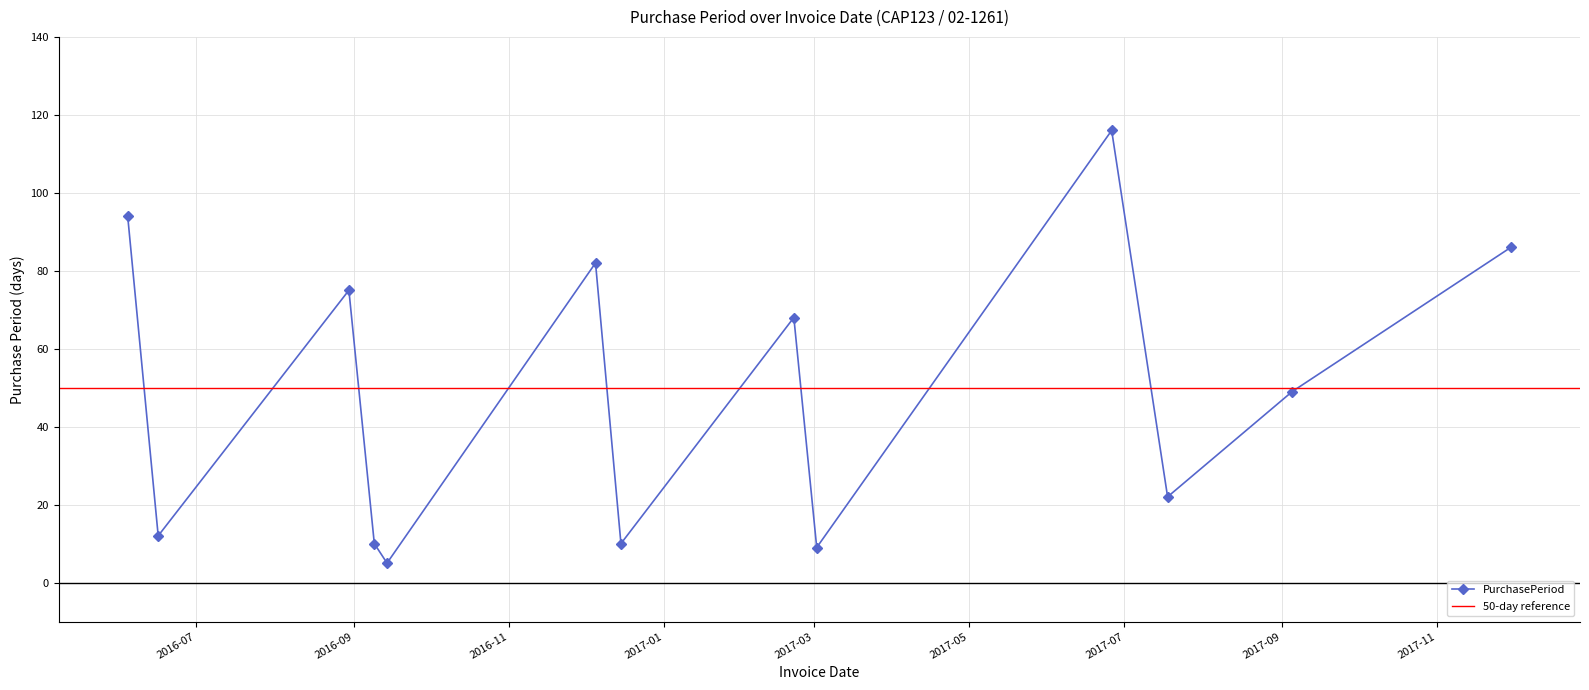

What is the label of the 12th point from the left?

2017-09-05